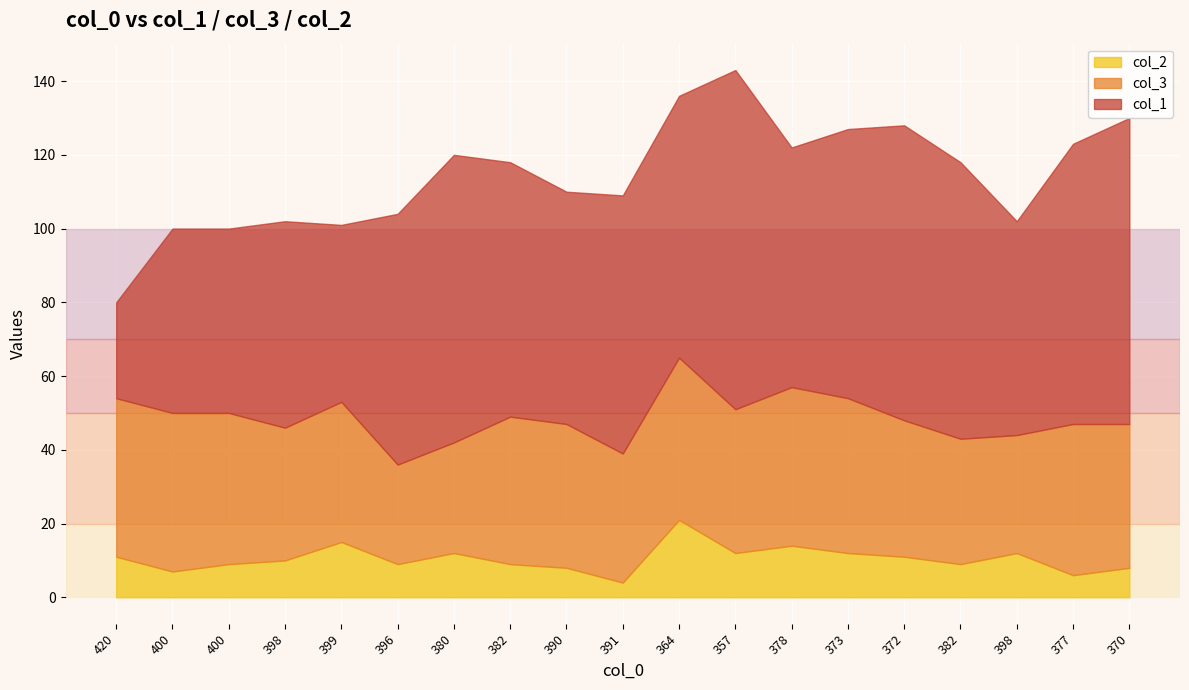

Reading left to right, transcribe all the data shown in this chart.

col_1: 26	50	50	56	48	68	78	69	63	70	71	92	65	73	80	75	58	76	83
col_3: 43	43	41	36	38	27	30	40	39	35	44	39	43	42	37	34	32	41	39
col_2: 11	7	9	10	15	9	12	9	8	4	21	12	14	12	11	9	12	6	8